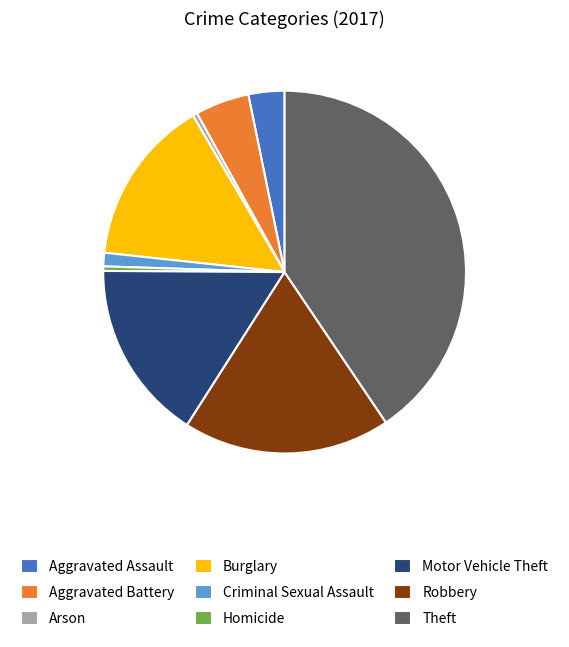

What is the largest slice in the pie chart?

Theft